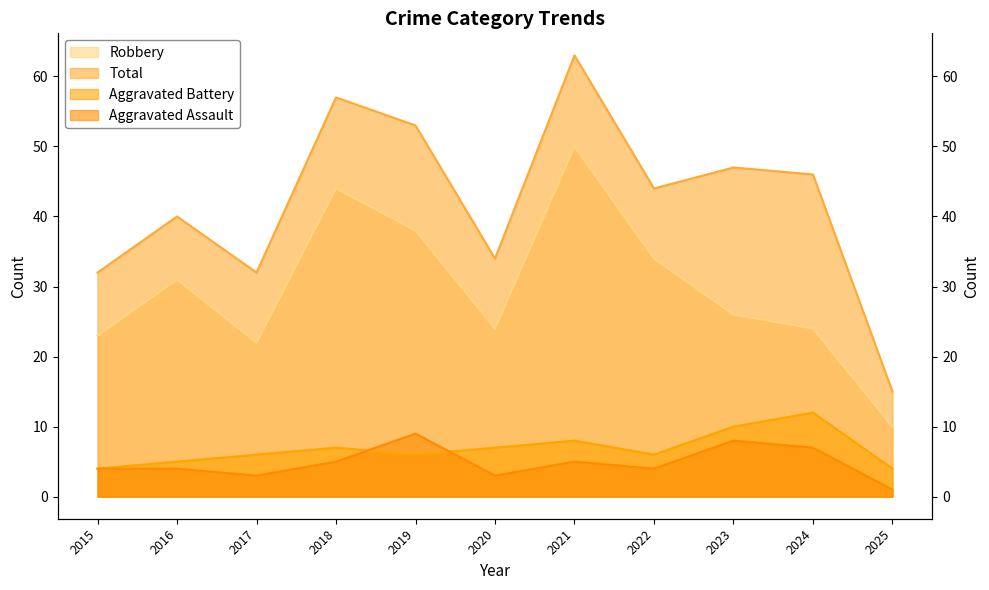

True or false: Robbery (line) and Total (line) cross at least once.

False